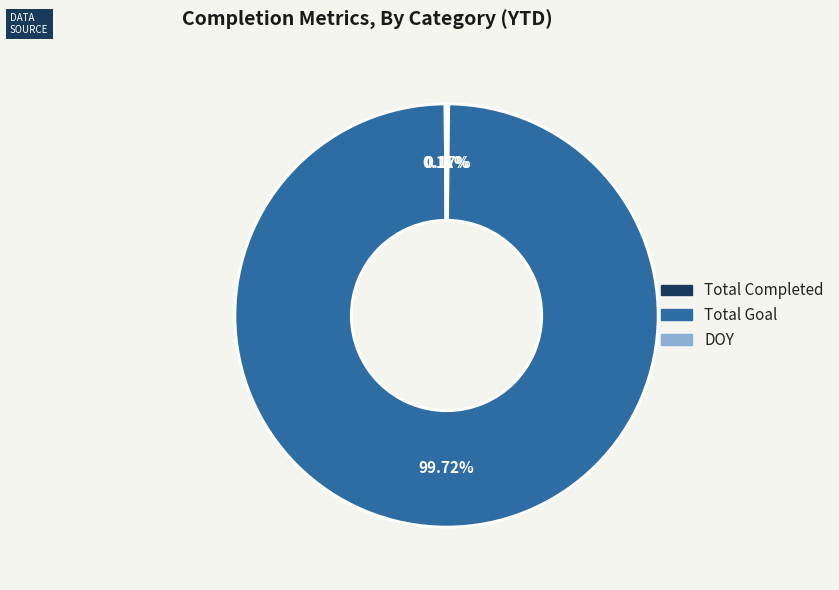

Does any single category account for the majority?

Yes